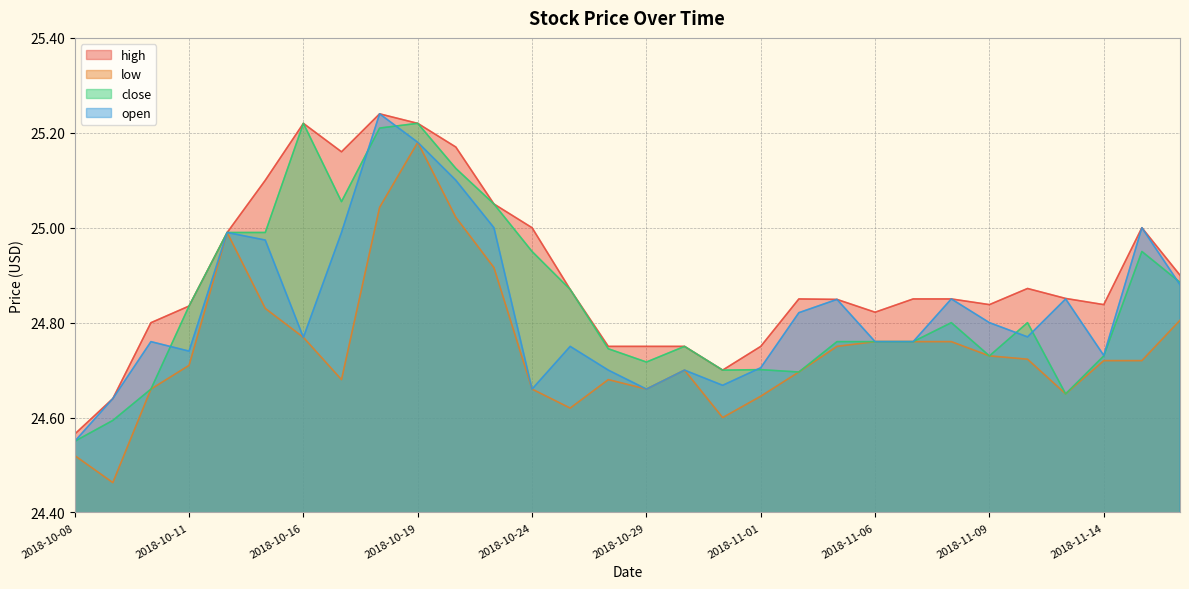

Is the value of open at 2018-10-22 greater than the value of close at 2018-10-12?

Yes